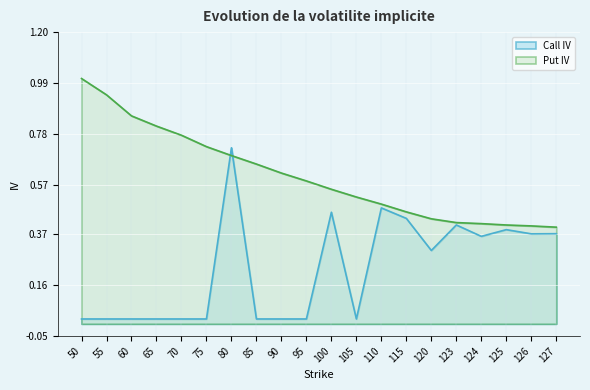

Which series has the largest total across all categories?

Put IV